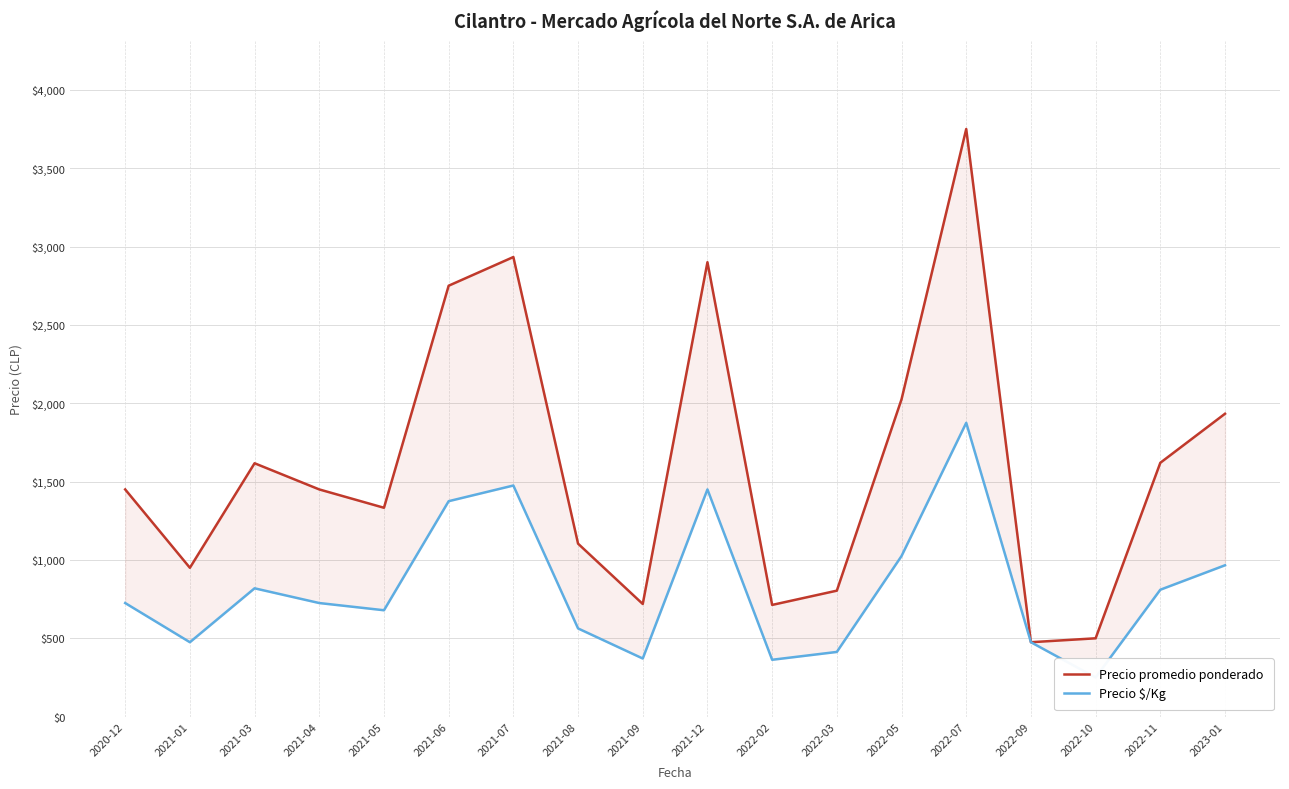

What is the total value across all series at 2023-01?

2899